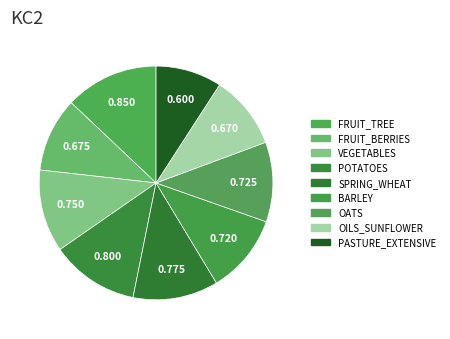

What percentage do SPRING_WHEAT and PASTURE_EXTENSIVE together represent?

20.9%